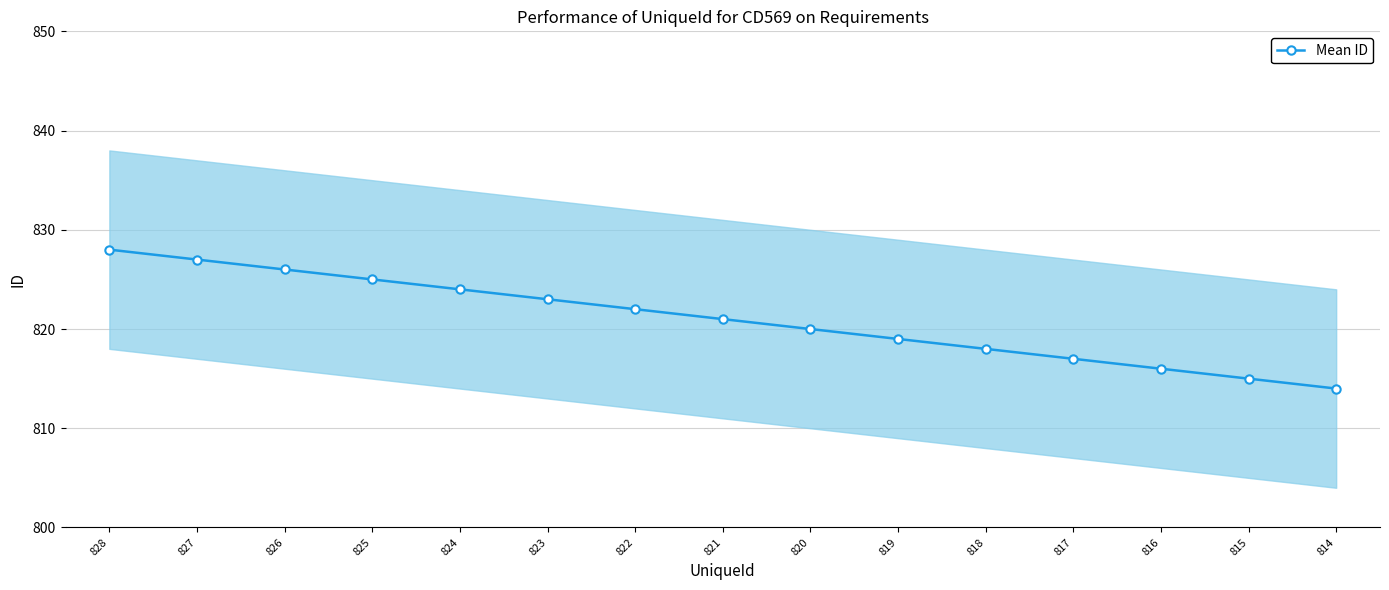

The value at 826 is 826. True or false?

True